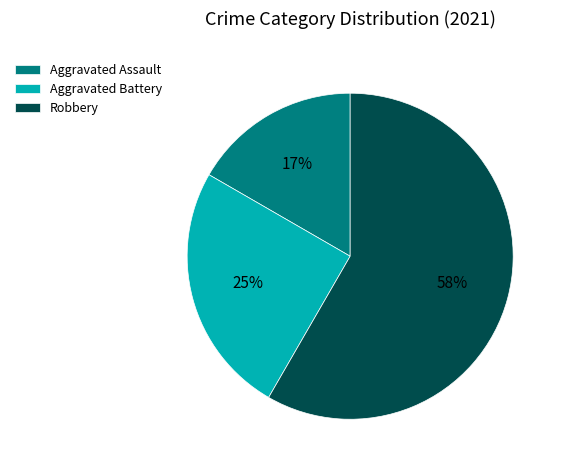

Is it true that Robbery is 58% of the pie?

True